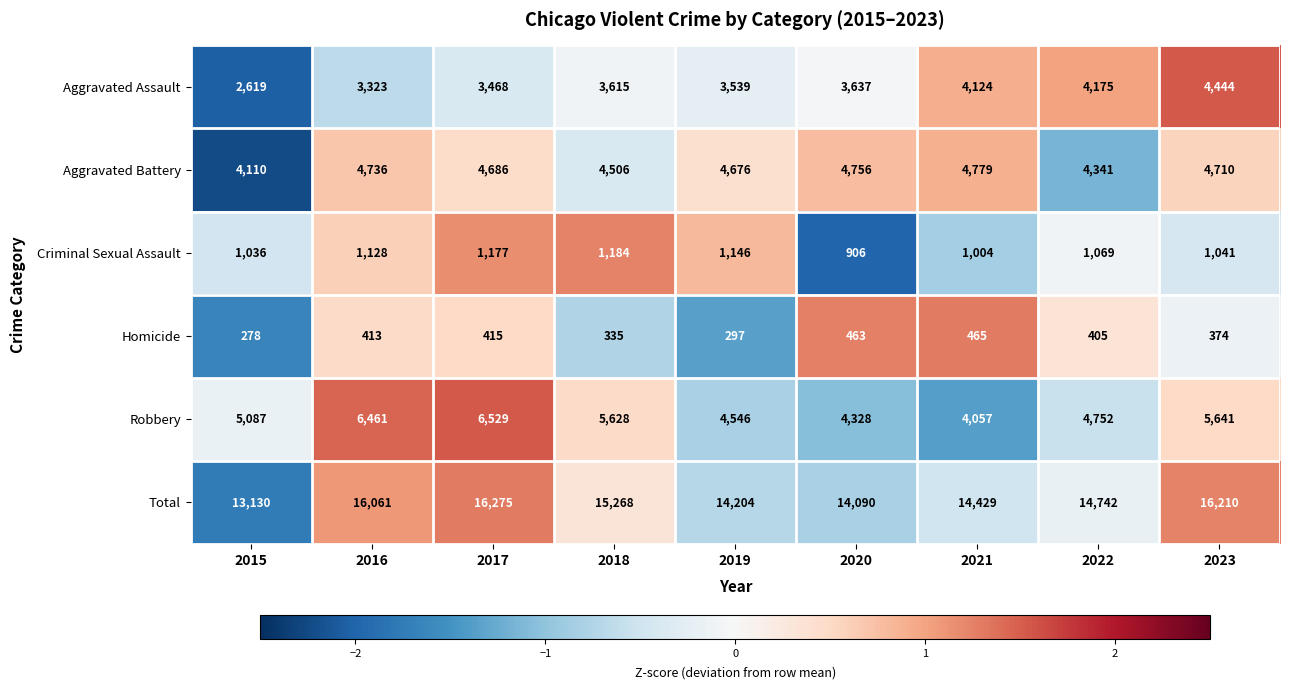

What is the average value of the Homicide series?

383